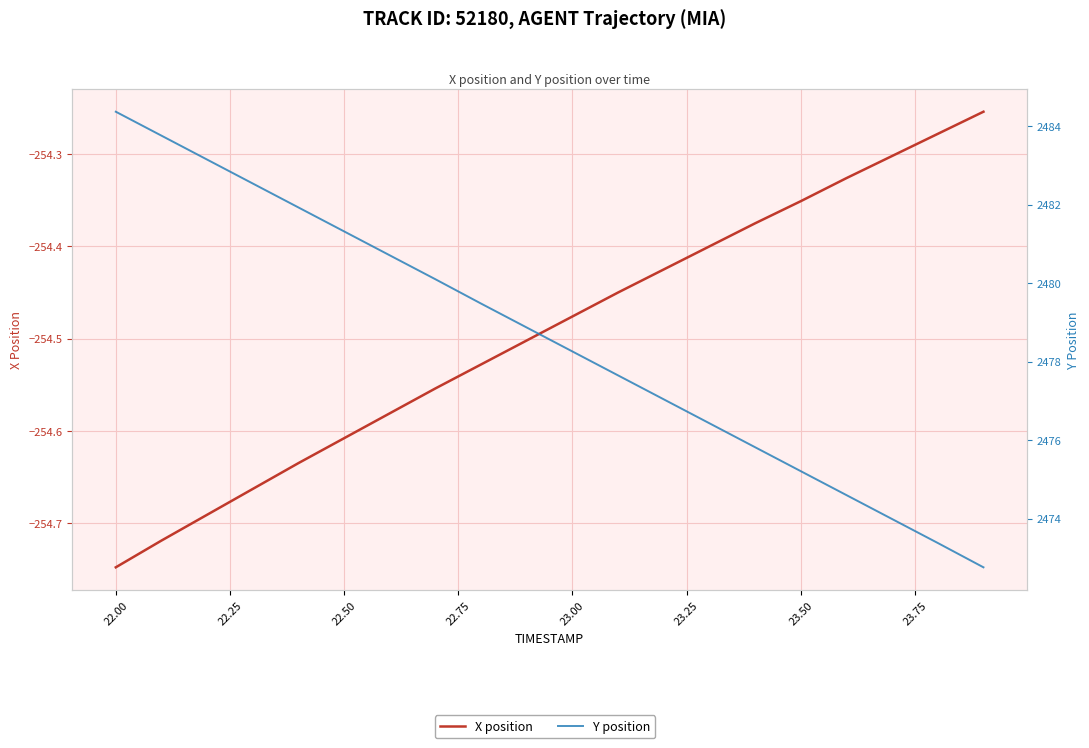

List the series in order of their overall mean, lowest first.

X position, Y position